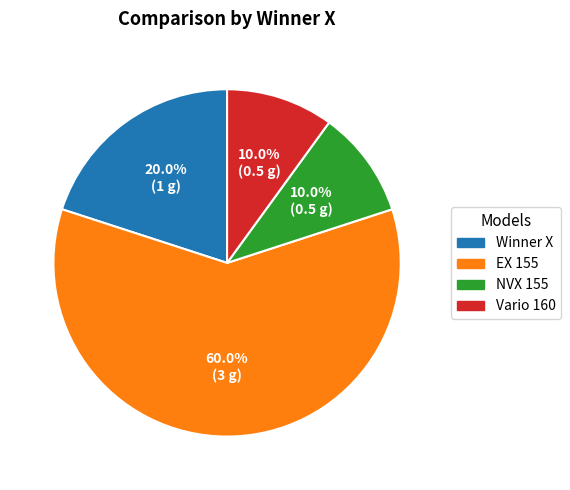

To the nearest percent, what is the combined percentage of EX 155 and Winner X?

80%